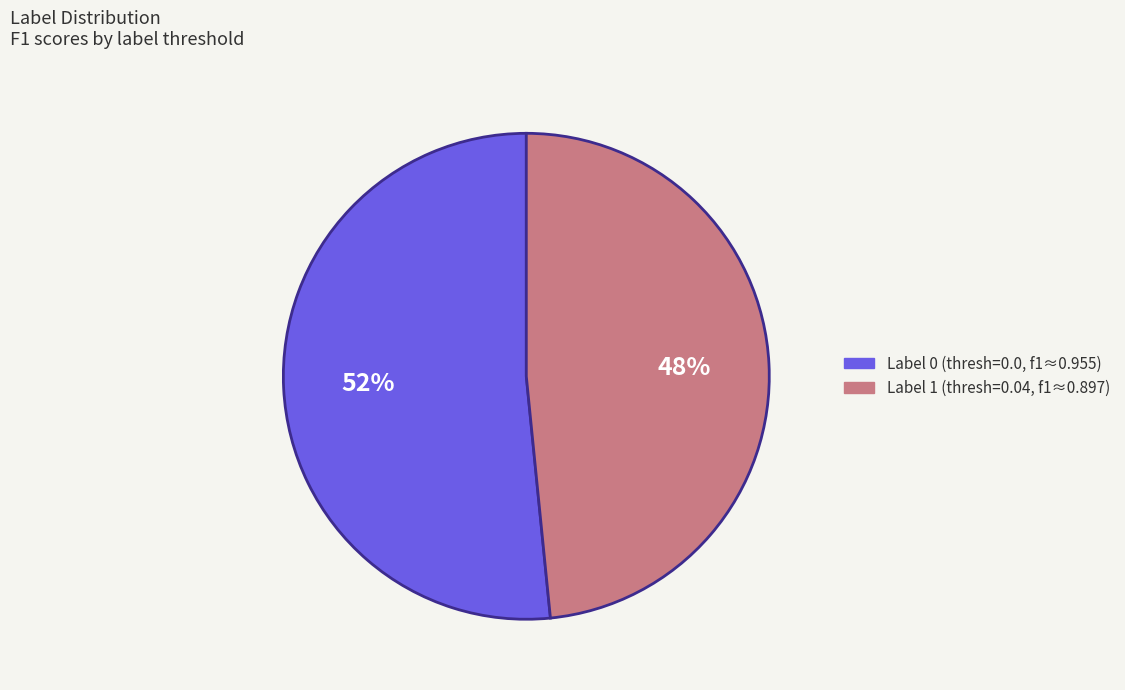

To the nearest percent, what is the average slice percentage?

50%